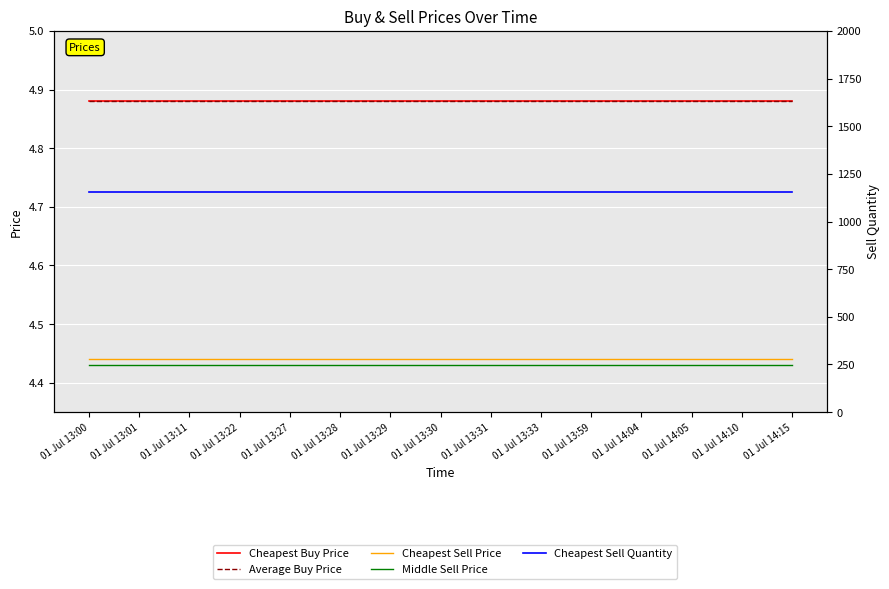

At which category does the chart reach its peak across all series?

01 Jul 13:00